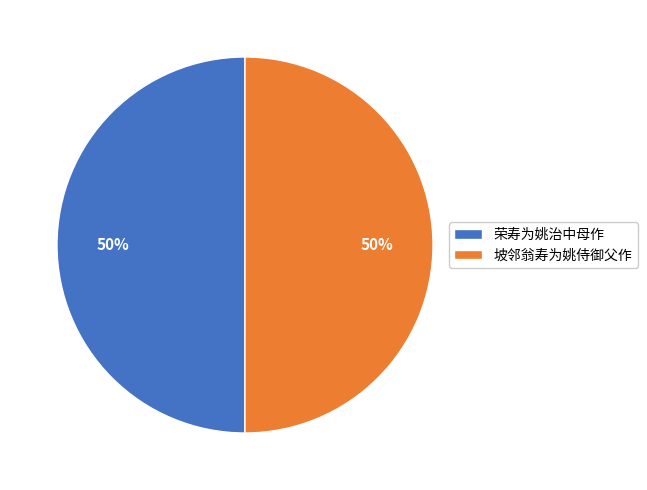

Approximately how many times larger is the value at 荣寿为姚治中母作 compared to 坡邻翁寿为姚侍御父作?

1.0